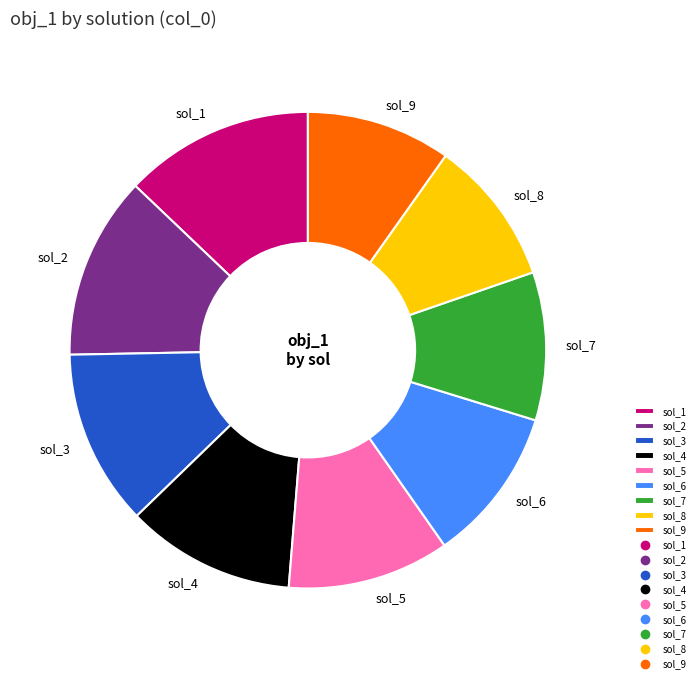

Between sol_5 and sol_3, which is larger?

sol_3